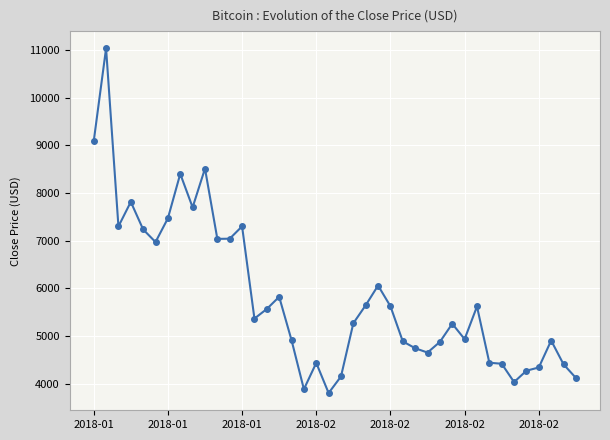

True or false: there are more than 1 points higher than both neighbors.

True